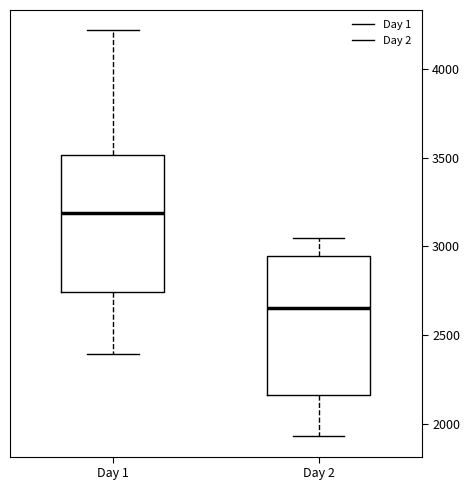

Reading left to right, transcribe this box plot: for each box, give where its median line is, the range the box spans, and where its two whiskers end, as read against the y-axis. The values are not printed on the chart, so give them approximately, as read against the axis.

Day 1: median 3200, box 2750 to 3500, whiskers 2400 to 4200
Day 2: median 2650, box 2150 to 2950, whiskers 1950 to 3050